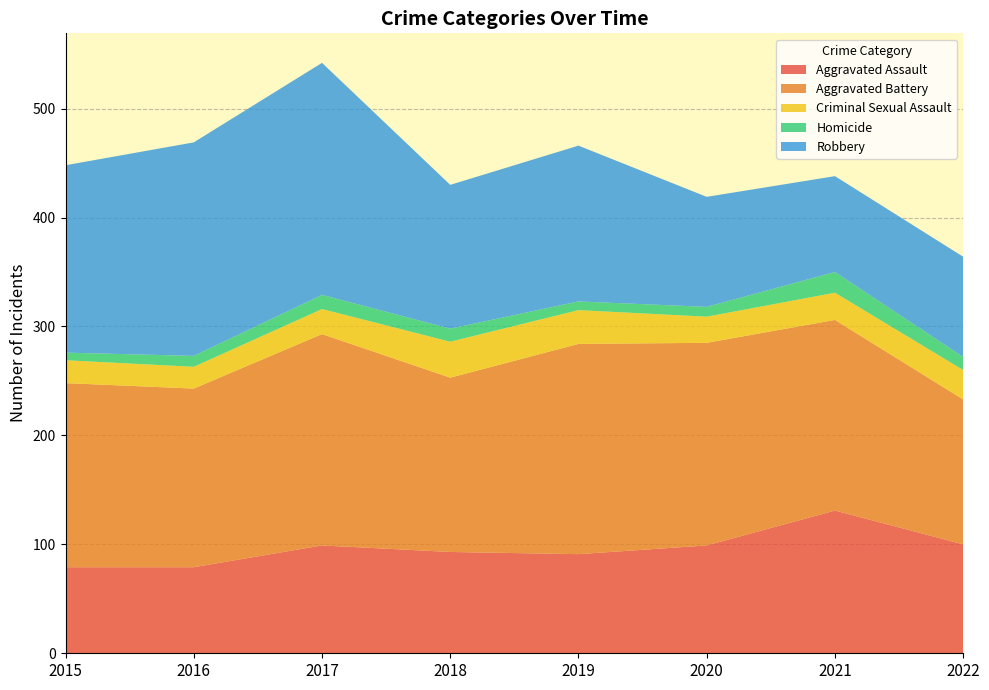

Reading left to right, transcribe all the data shown in this chart.

Aggravated Assault: 79	79	99	93	91	99	131	100
Aggravated Battery: 169	164	194	160	193	186	175	133
Criminal Sexual Assault: 21	20	23	33	31	24	25	27
Homicide: 7	10	13	12	8	9	19	12
Robbery: 172	196	213	132	143	101	88	92